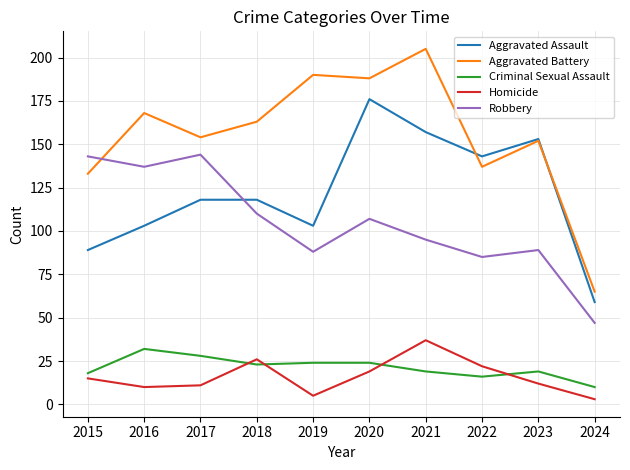

What is the sum of the Aggravated Assault values at 2019 and 2015?

192